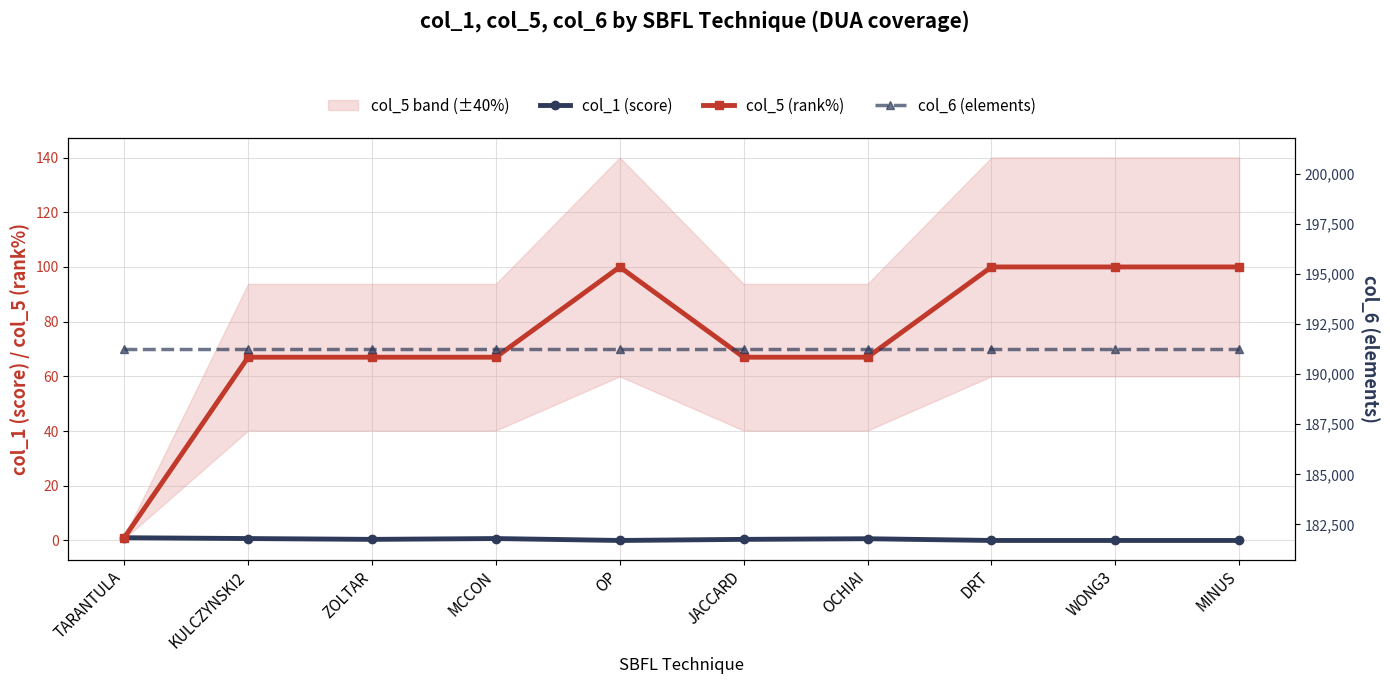

True or false: col_6 (elements) and col_5 (rank%) intersect in this chart.

False